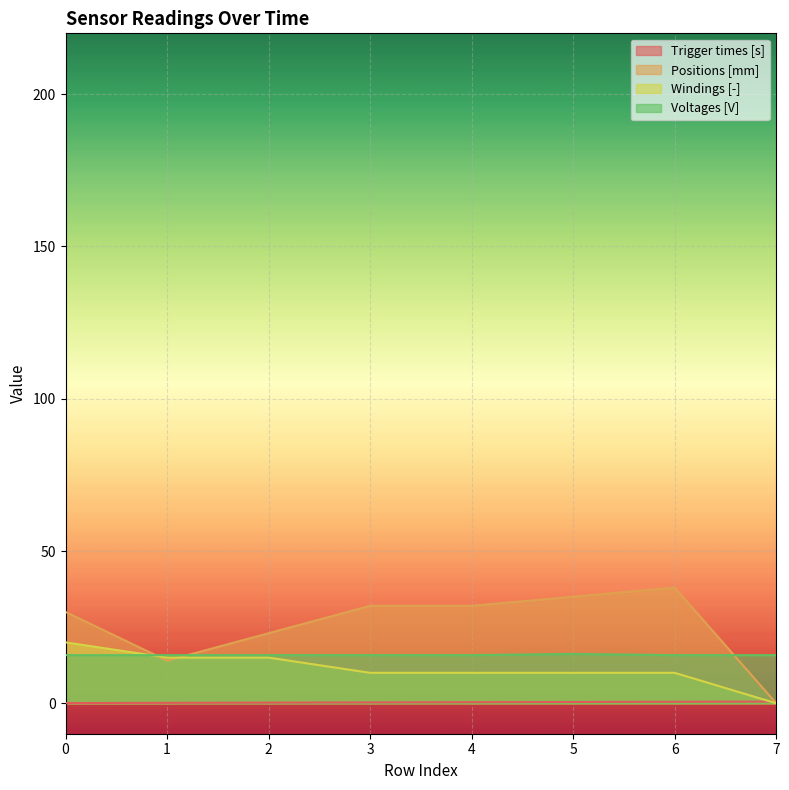

What is the sum of all Voltages [V] values?

126.8